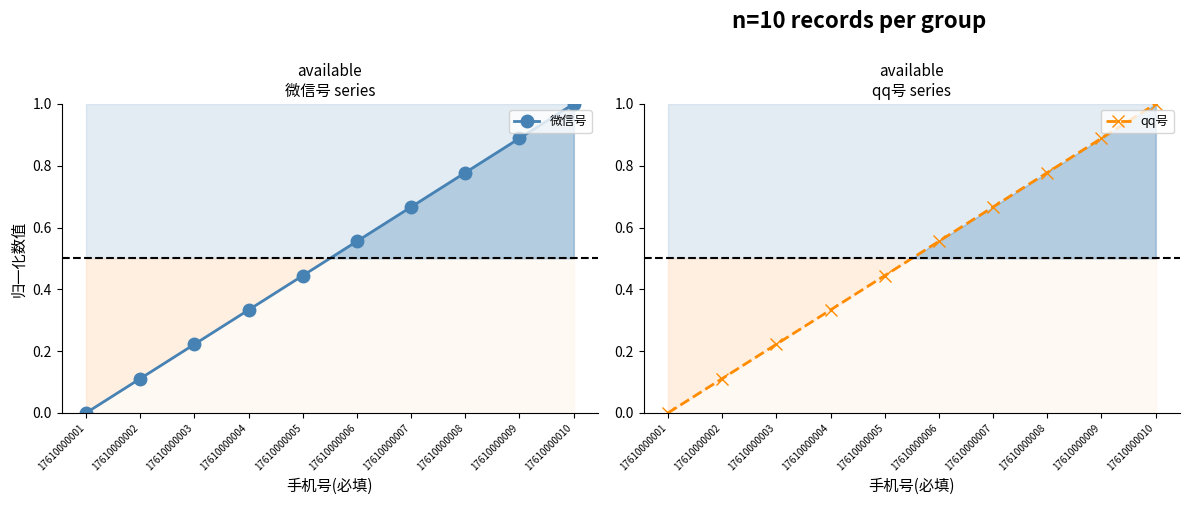

What is the difference between the second highest and second lowest values in the qq号 series?

0.8